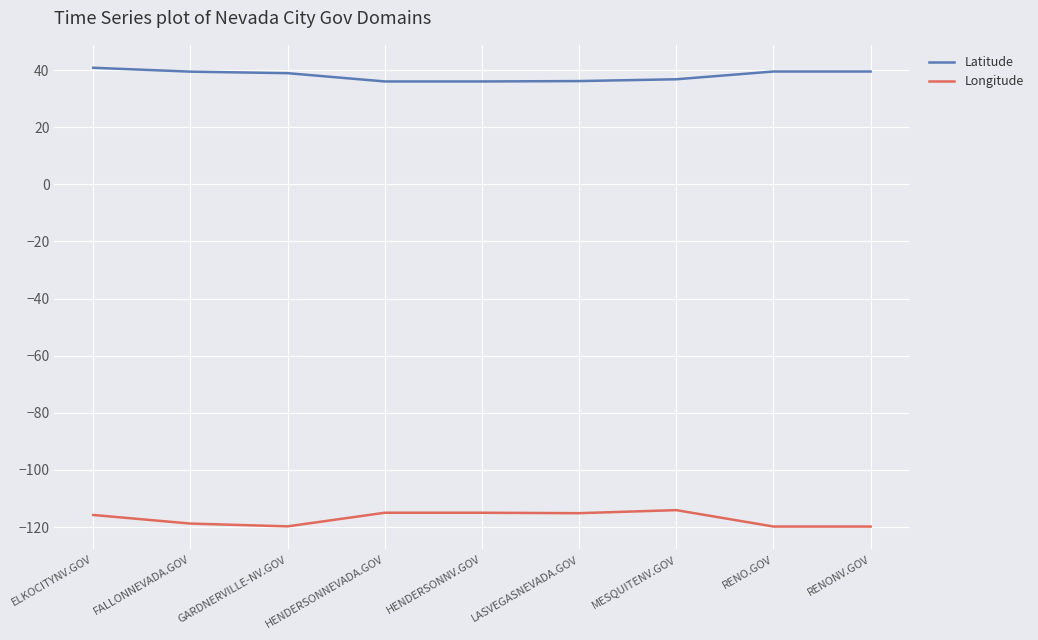

True or false: Longitude has more than 0 points higher than both neighbors.

True